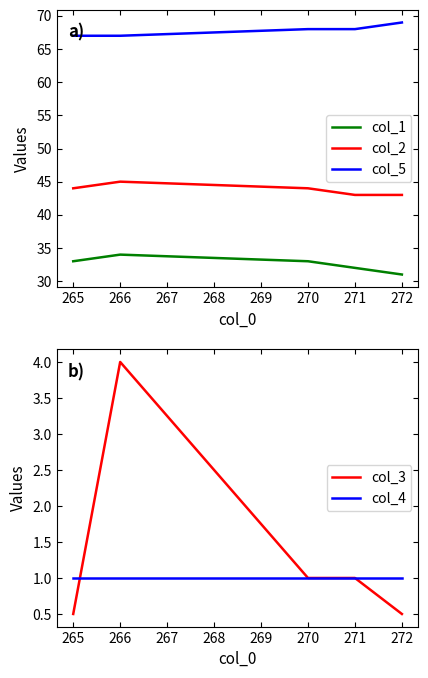

What is the sum of all col_4 values?

5.0